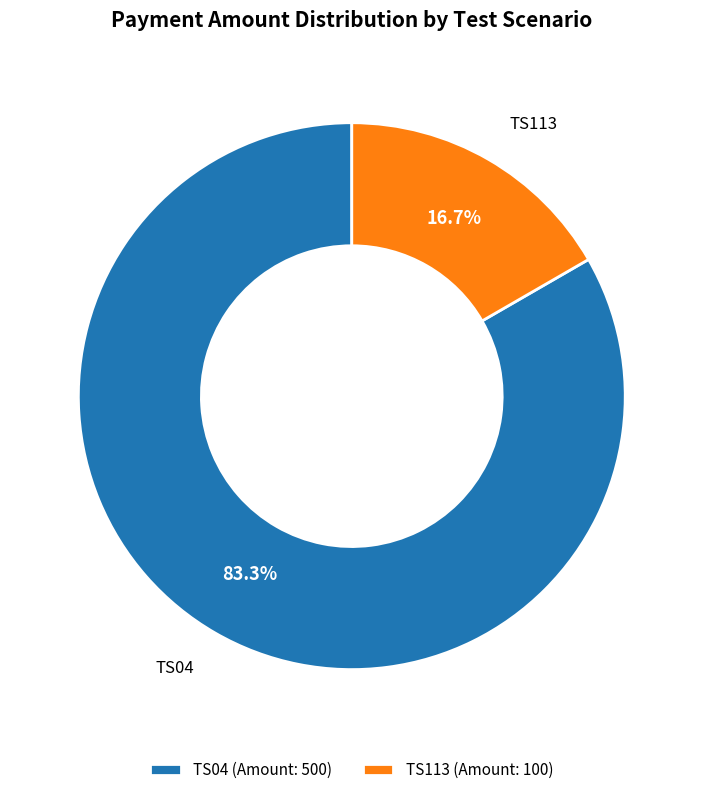

Count the number of slices in the pie.

2